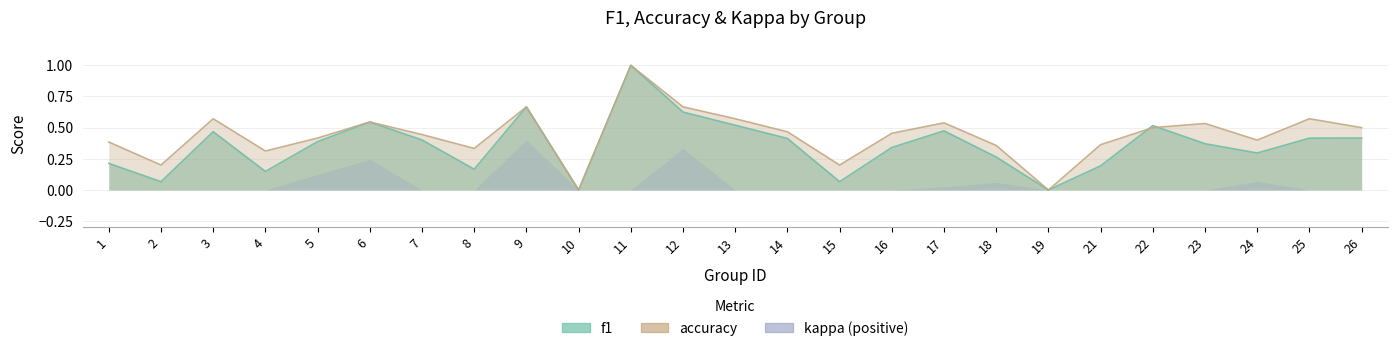

Read the f1 value at 4.

0.1